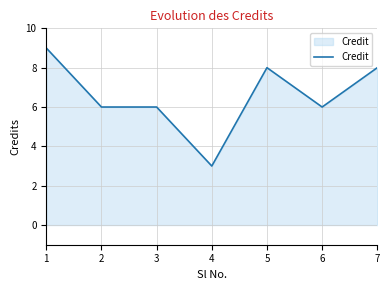

What is the maximum value shown in the chart?

9